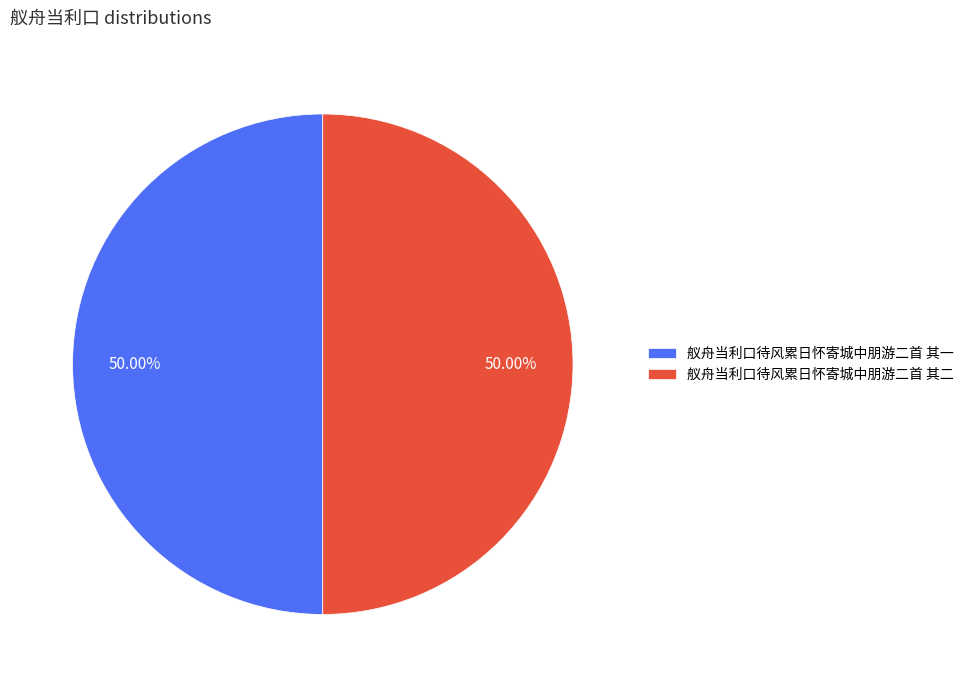

Combined, do 舣舟当利口待风累日怀寄城中朋游二首 其一 and 舣舟当利口待风累日怀寄城中朋游二首 其二 account for over 50%?

Yes